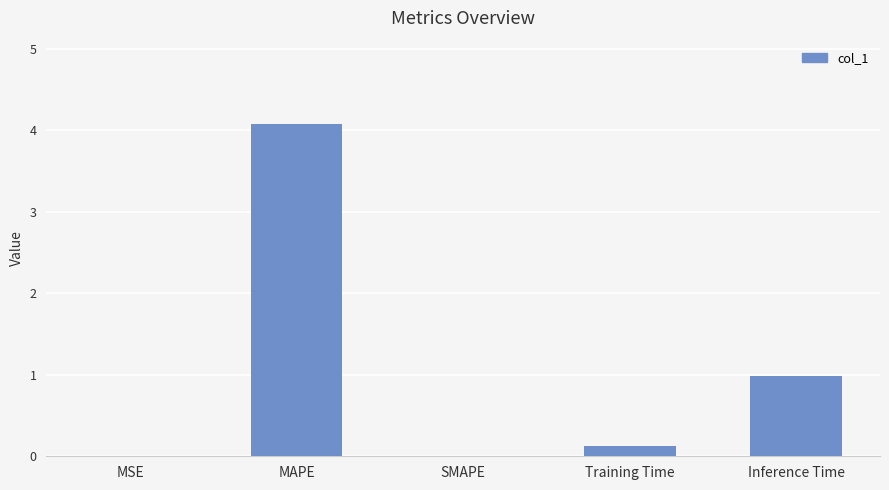

Which has a higher value, SMAPE or Training Time?

Training Time